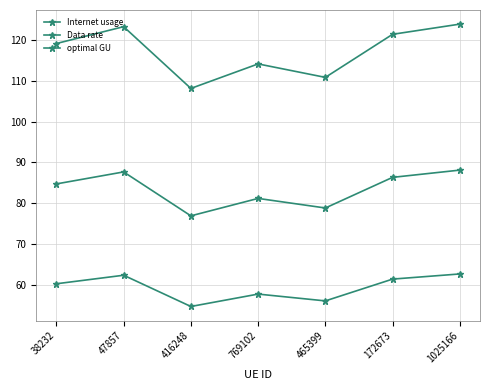

How many data points in Data rate are above 60?

4